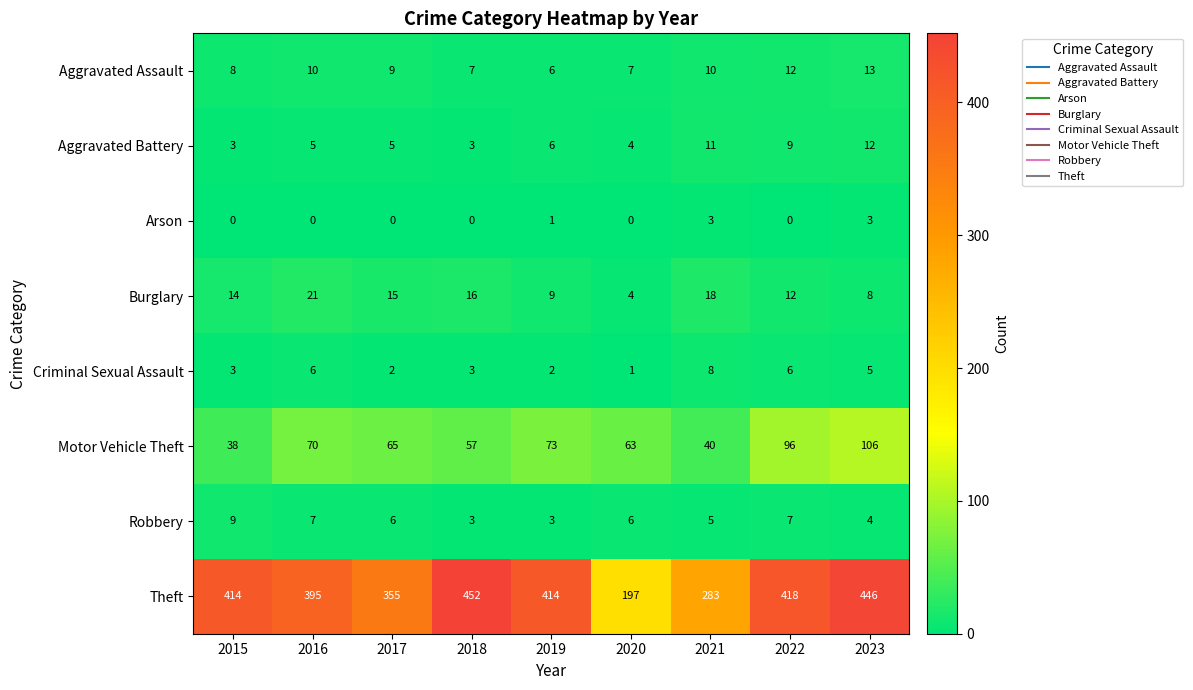

What is the sum of the Theft values at 2019 and 2021?

697